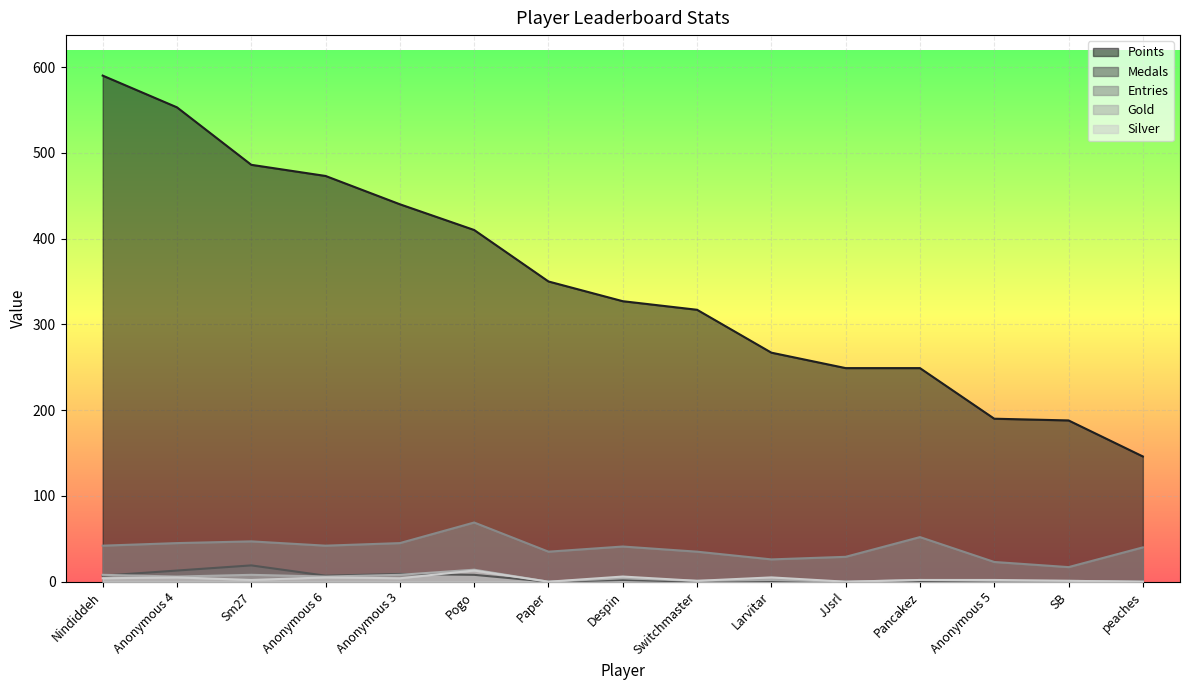

How many lines are shown in the chart?

5